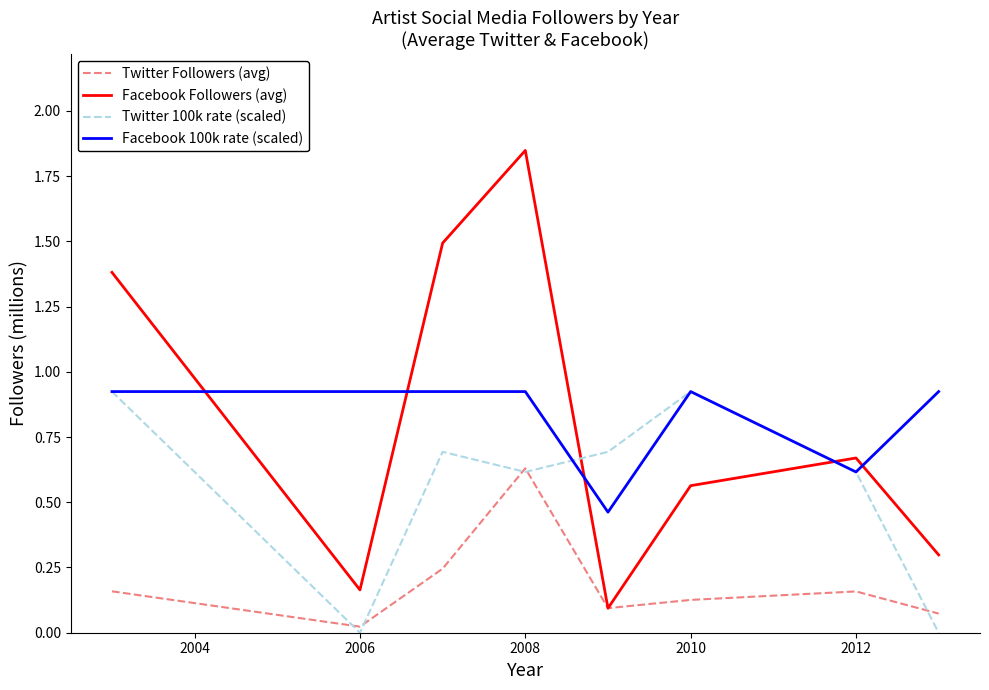

Which series has the widest spread of values?

Facebook Followers (avg)